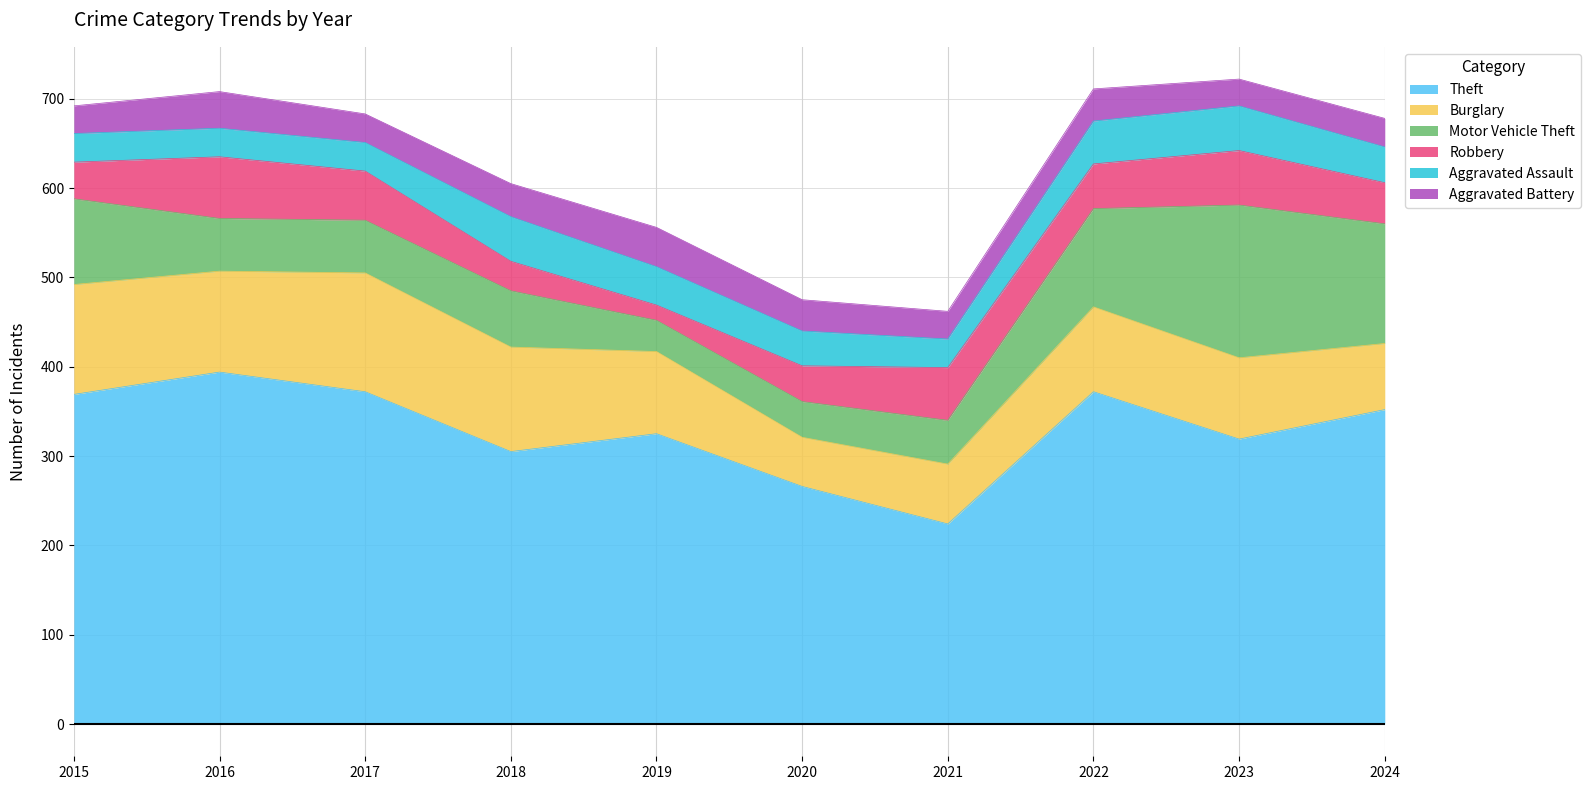

Is it true that Motor Vehicle Theft equals 71 at 2020?

False